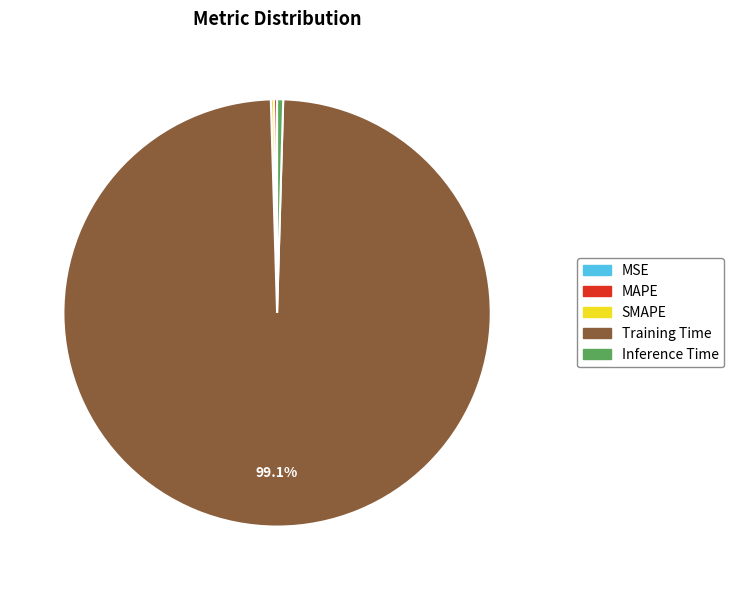

Is Inference Time the majority of the pie?

No